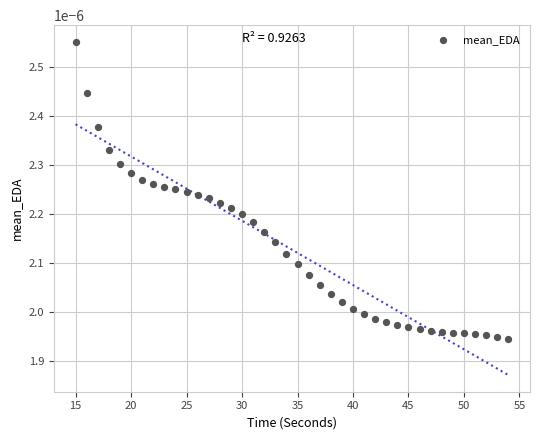

What is the range of X values (max minus min)?

39.0